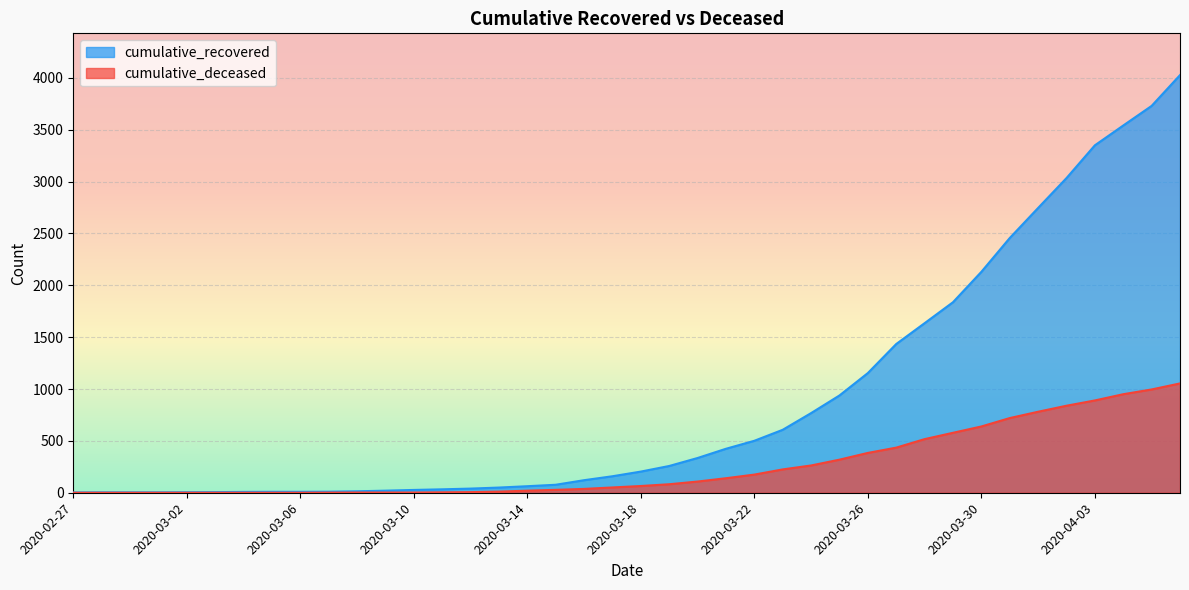

What is the difference between the maximum and minimum values in the cumulative_recovered series?

4024